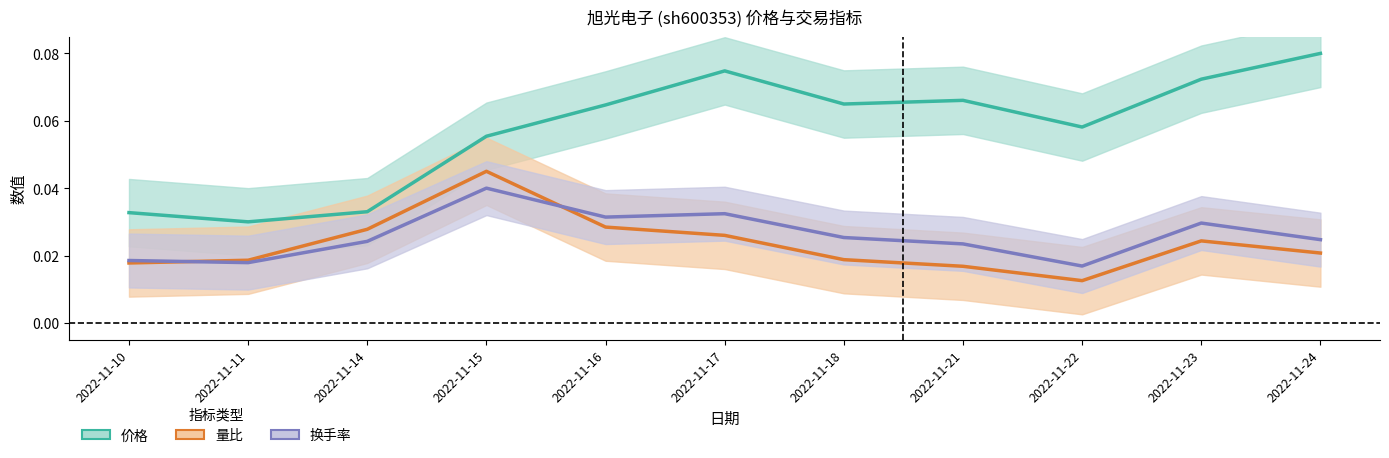

True or false: 换手率 and 价格 cross at least once.

False